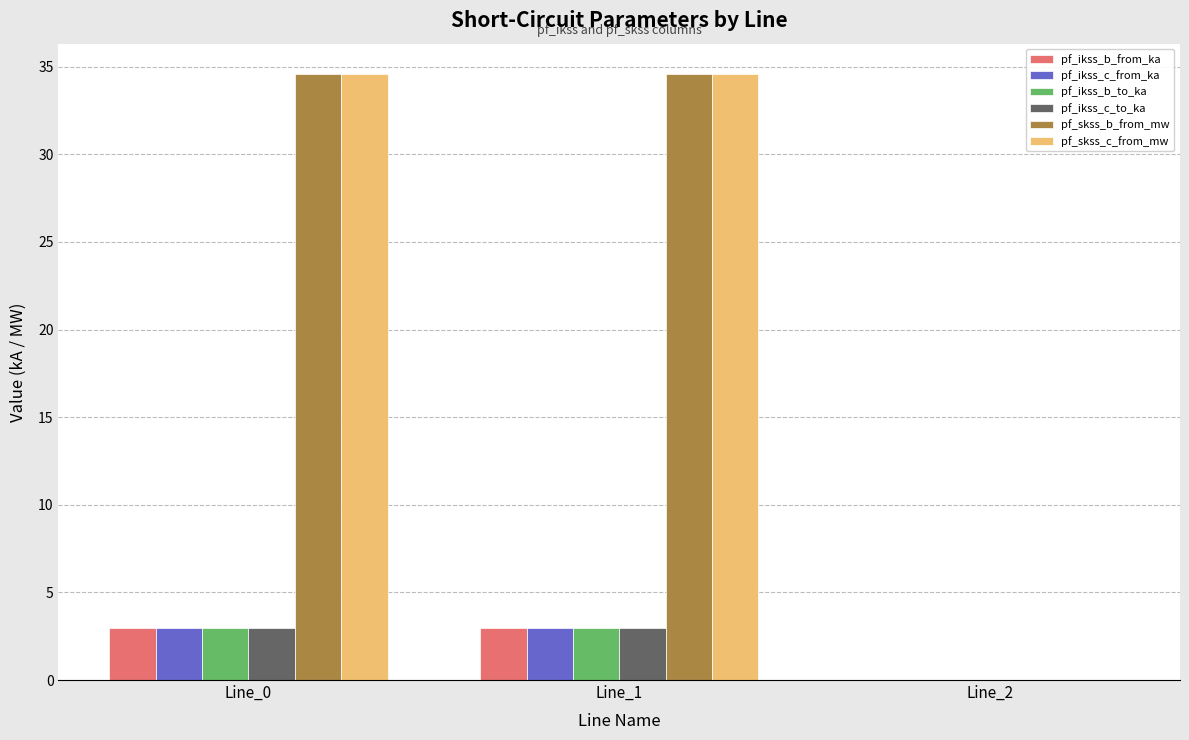

How many values in the pf_ikss_b_from_ka series exceed 2?

2